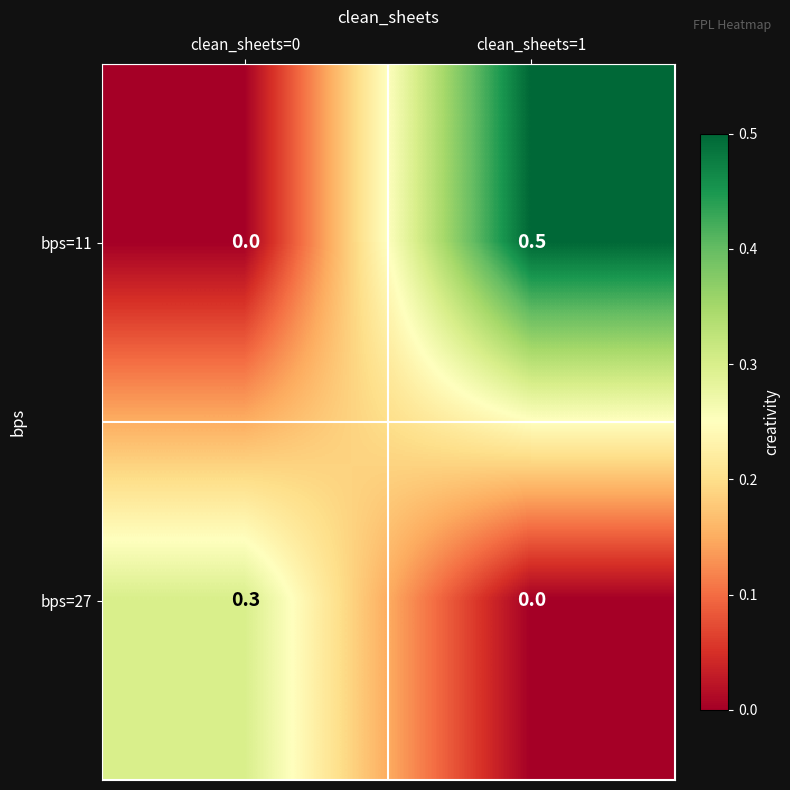

Is it true that bps=11 equals 0.2 at clean_sheets=0?

False